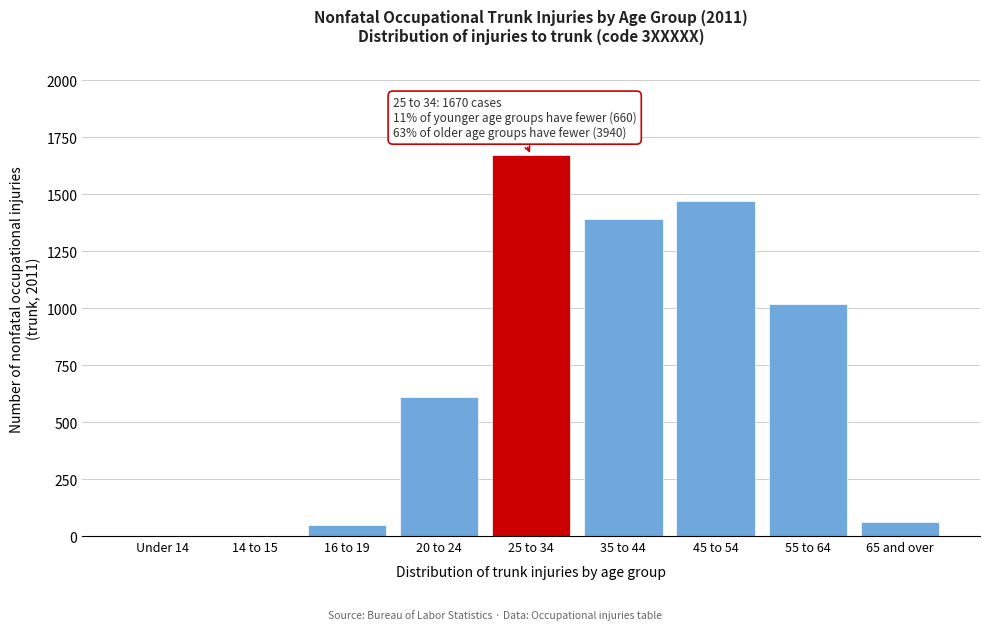

Reading right to left, extract all data points from this chart.

65 and over=60	55 to 64=1020	45 to 54=1470	35 to 44=1390	25 to 34=1670	20 to 24=610	16 to 19=50	14 to 15=0	Under 14=0